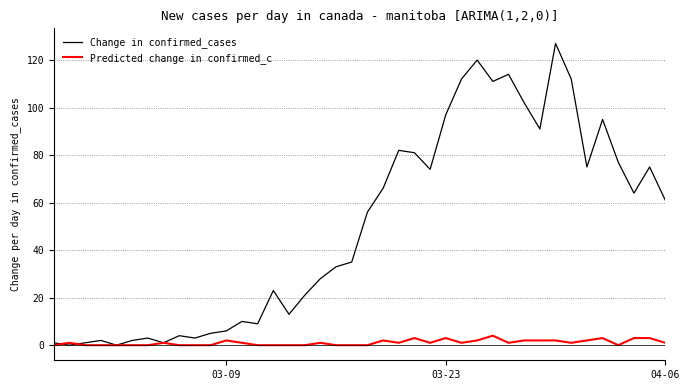

Which series has the largest range (max minus min)?

Change in confirmed_cases